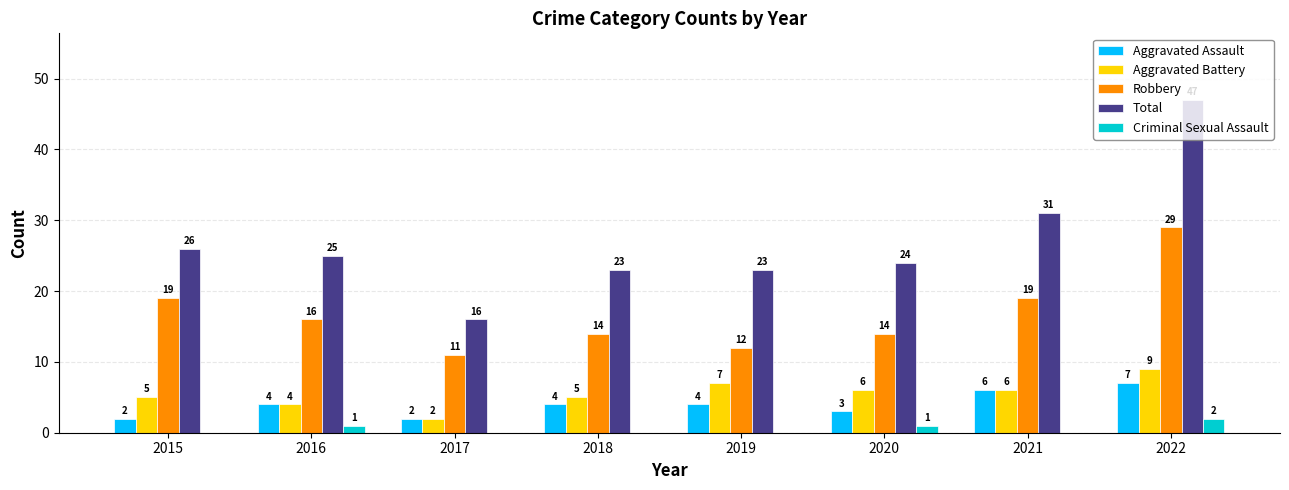

At which category is the sum across all series the highest?

2022